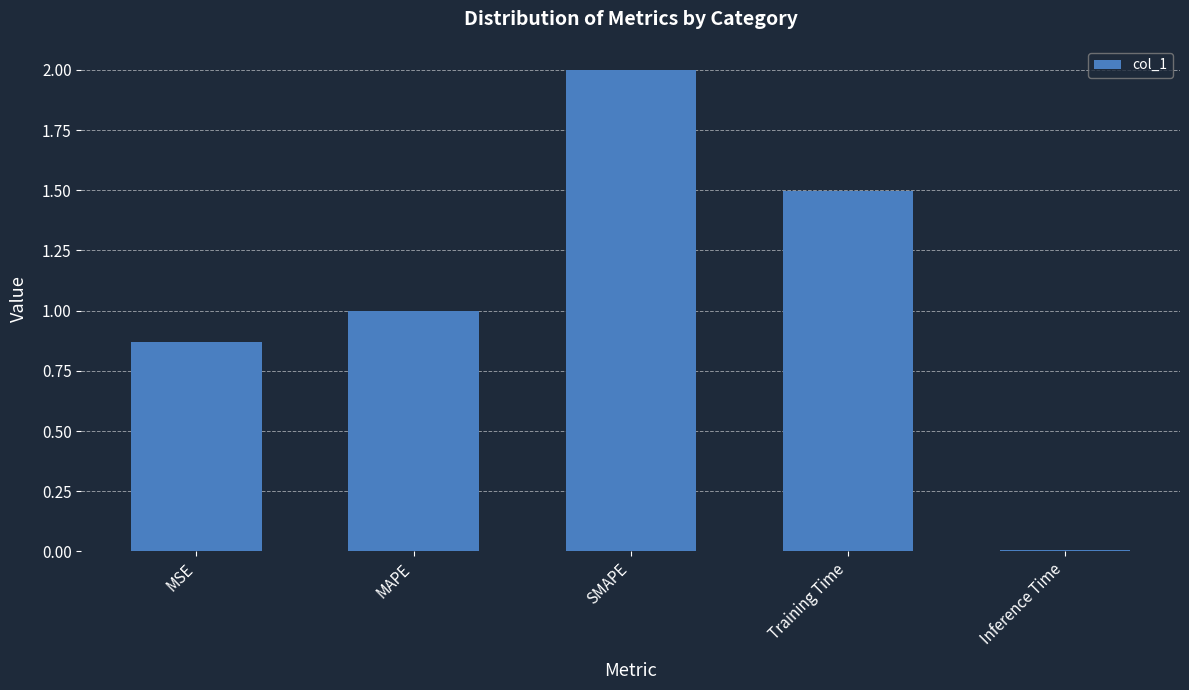

What is the difference between the maximum and minimum values?

2.0